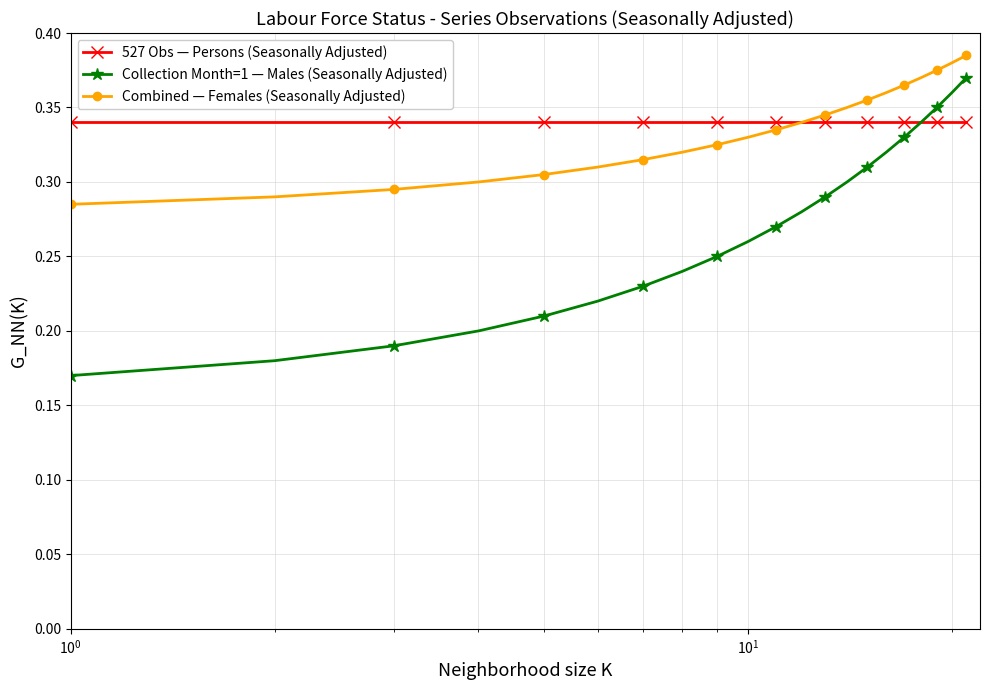

How many lines are shown in the chart?

3